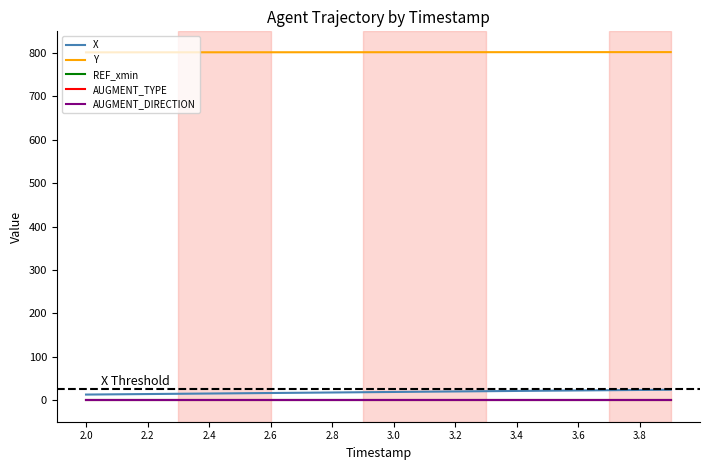

True or false: Y and REF_xmin intersect in this chart.

False